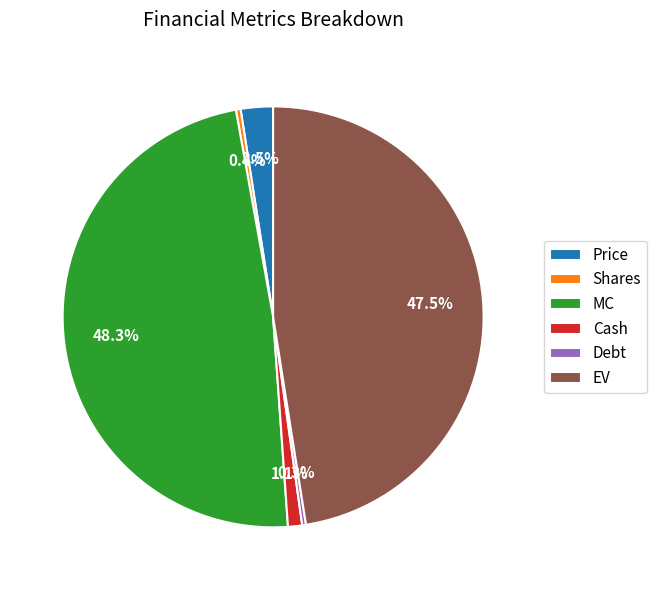

Does Cash represent more than half of the total?

No